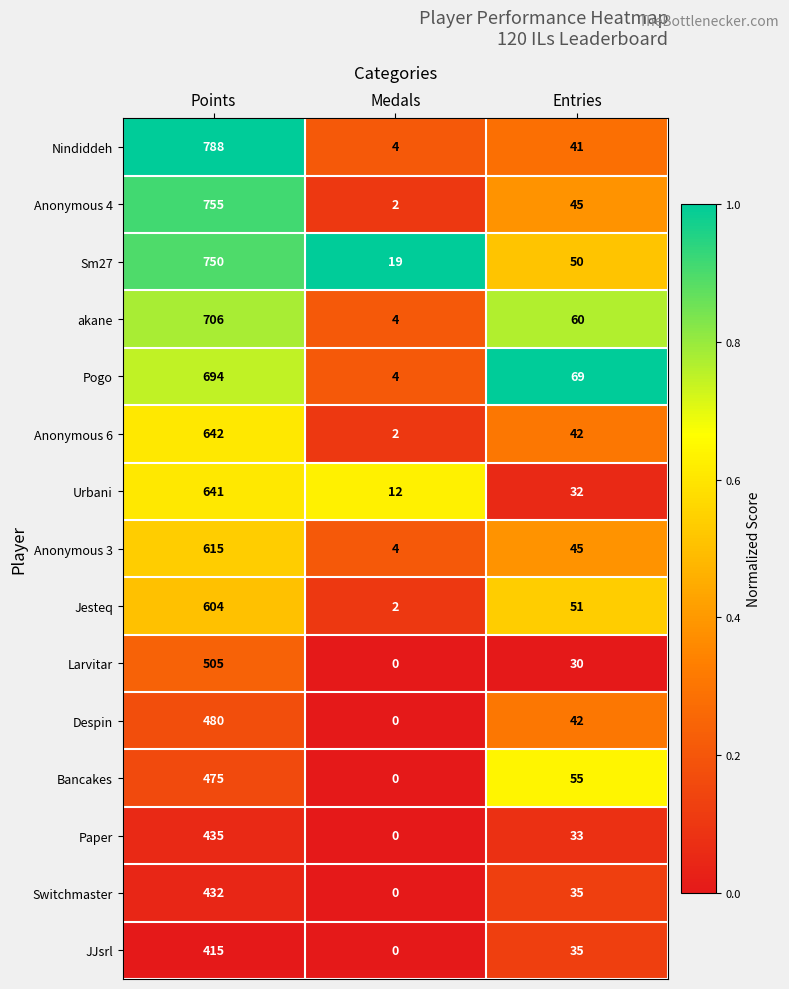

At which category does the chart reach its minimum across all series?

Medals